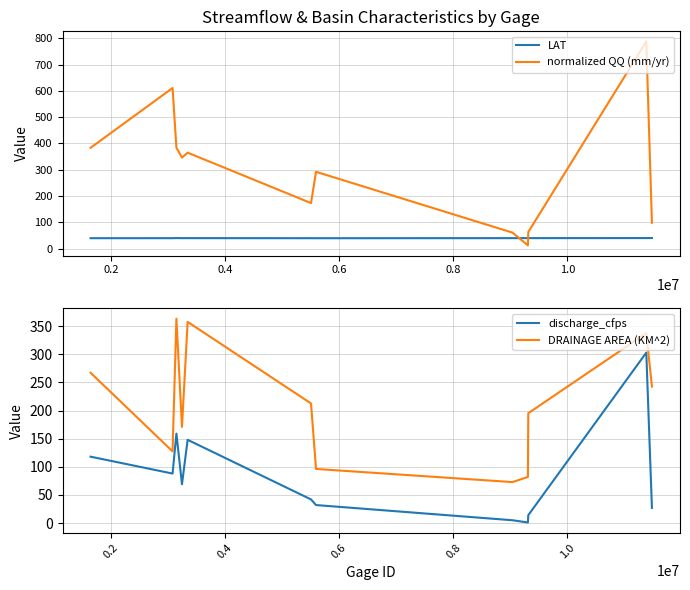

What is the maximum value for LAT?

40.3